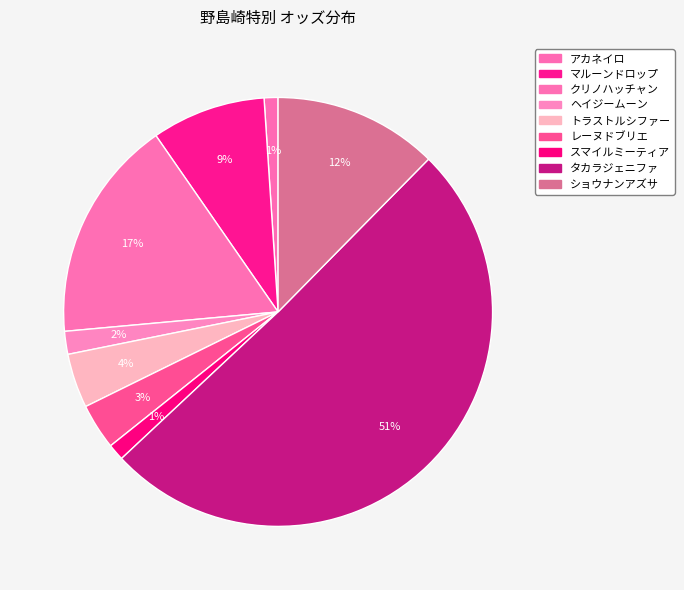

How many segments does this pie chart have?

9